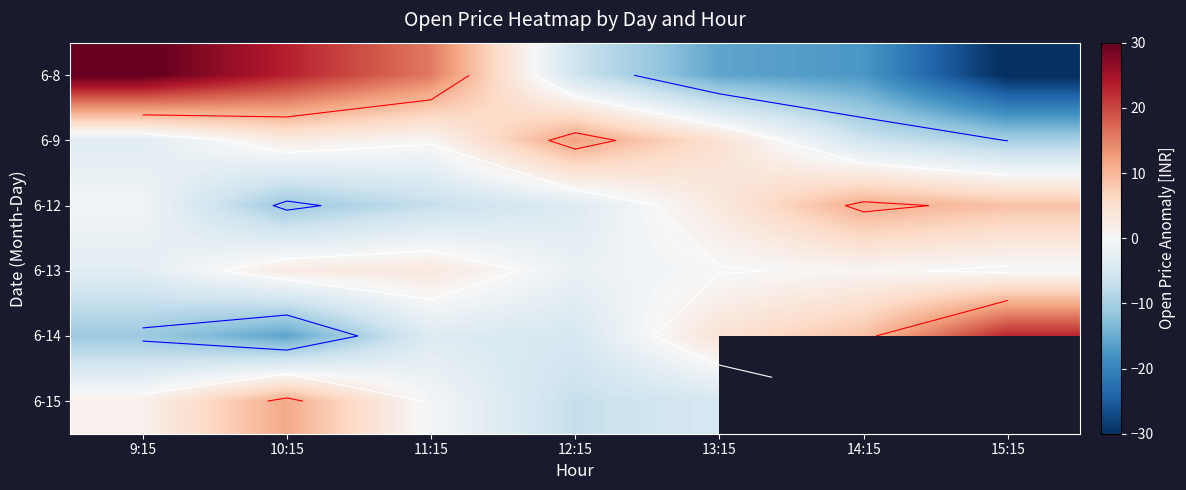

At 12:15, list the series in order from largest to smallest.

6-9, 6-13, 6-12, 6-14, 6-8, 6-15